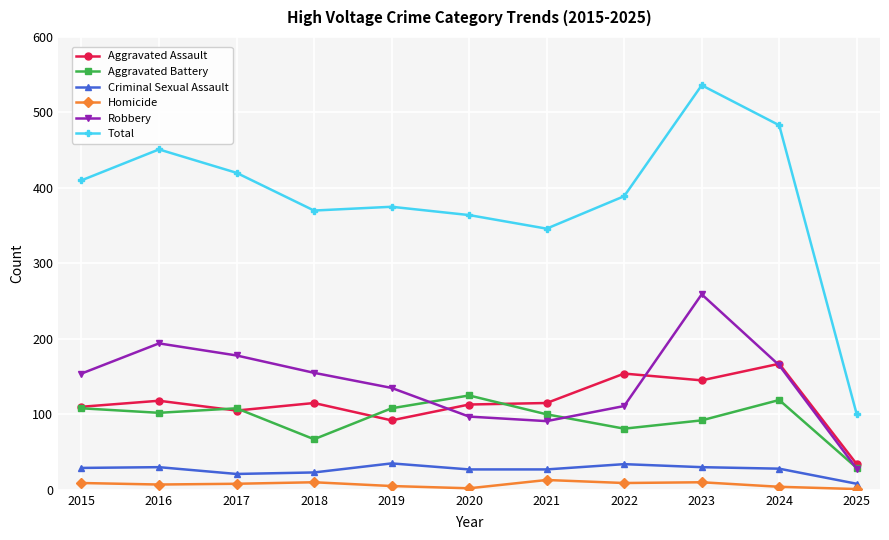

True or false: Aggravated Assault has more than 0 interior local peaks.

True